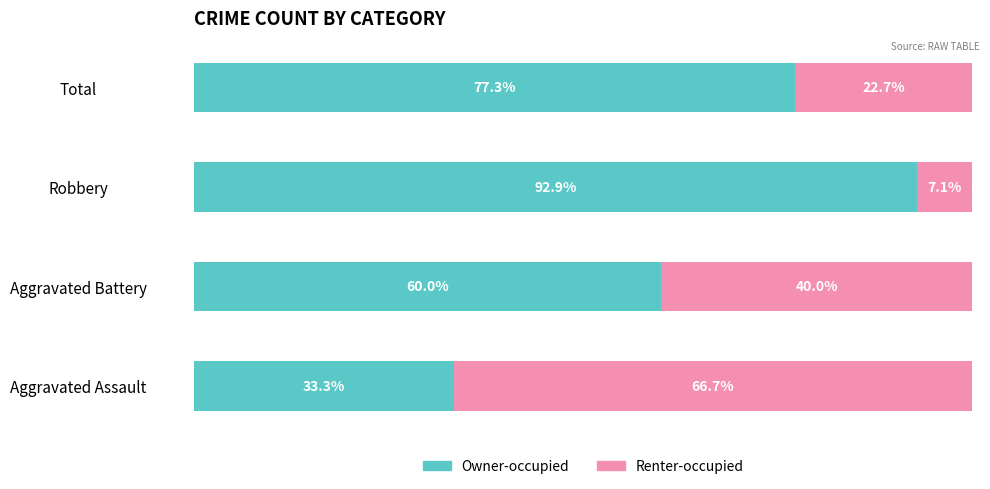

Rank the categories by Owner-occupied value from lowest to highest.

Aggravated Assault, Aggravated Battery, Total, Robbery